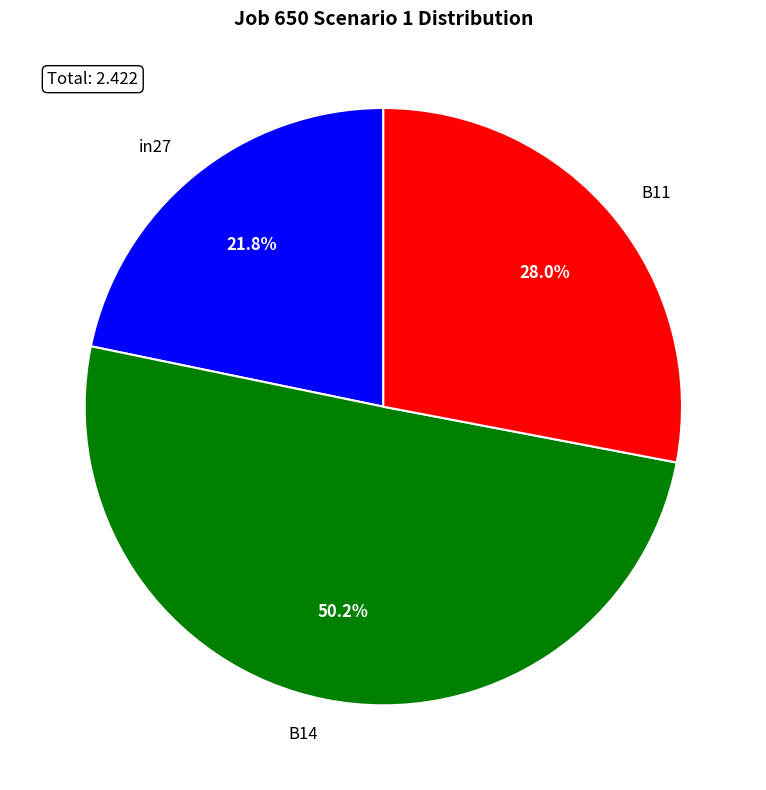

To the nearest percent, what is the difference between the largest and smallest slice percentages?

28%